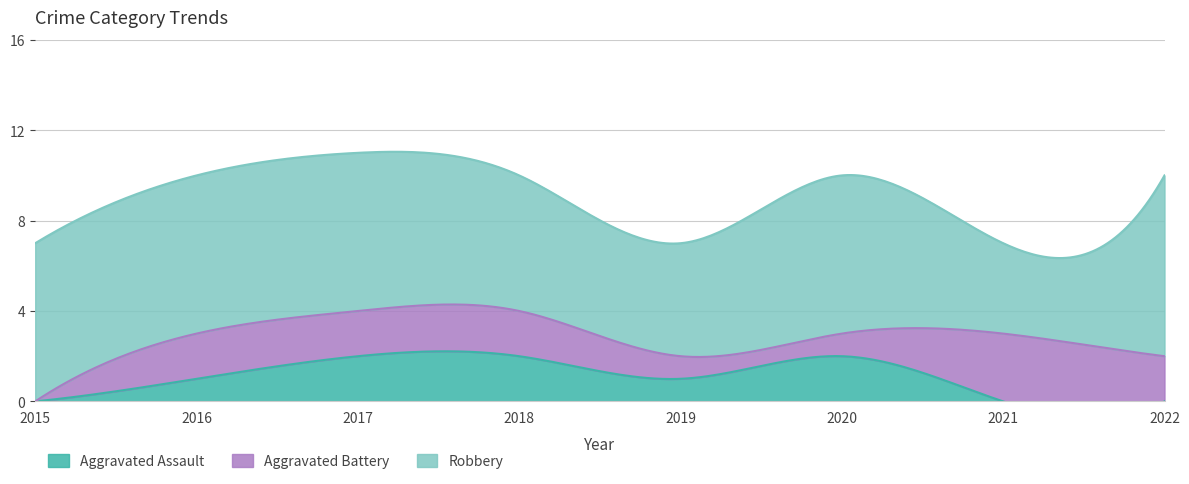

Reading right to left, transcribe all the data shown in this chart.

Aggravated Assault: 0	0	2	1	2	2	1	0
Aggravated Battery: 2	3	1	1	2	2	2	0
Robbery: 8	4	7	5	6	7	7	7